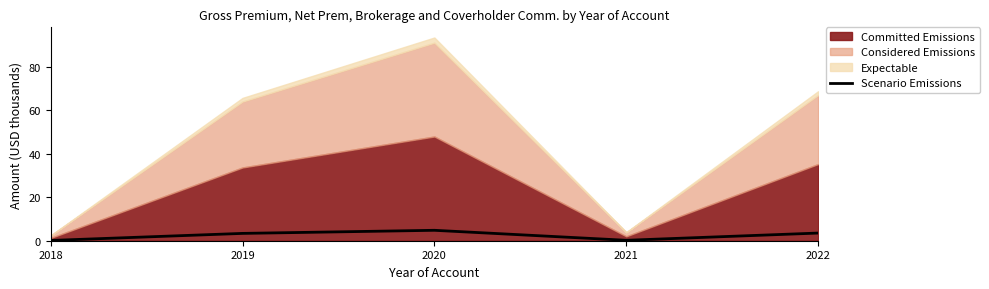

How many points are lower than both their immediate neighbors (excluding endpoints)?

1